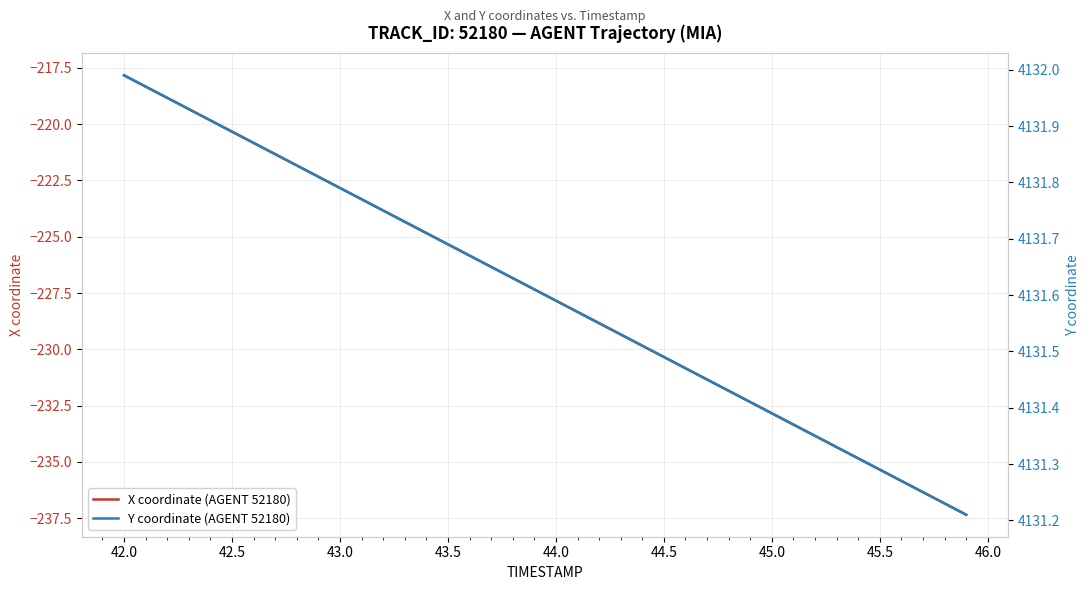

What is the minimum value for X coordinate (AGENT 52180)?

-237.3